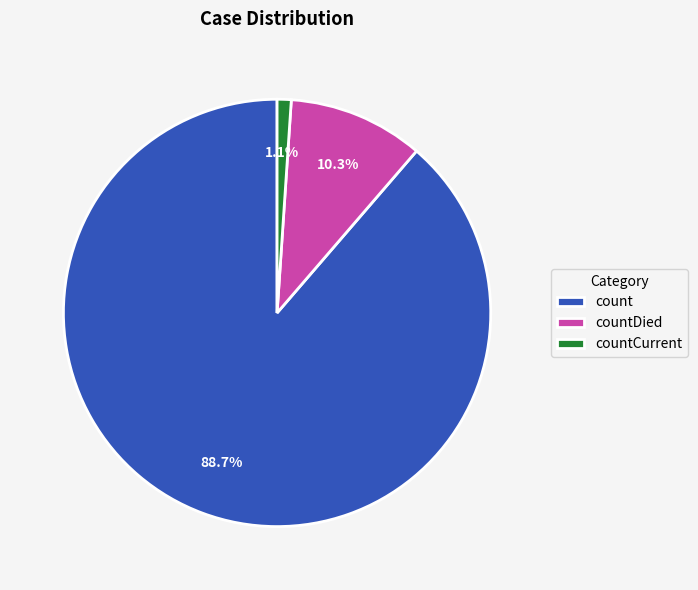

Which category accounts for the majority?

count